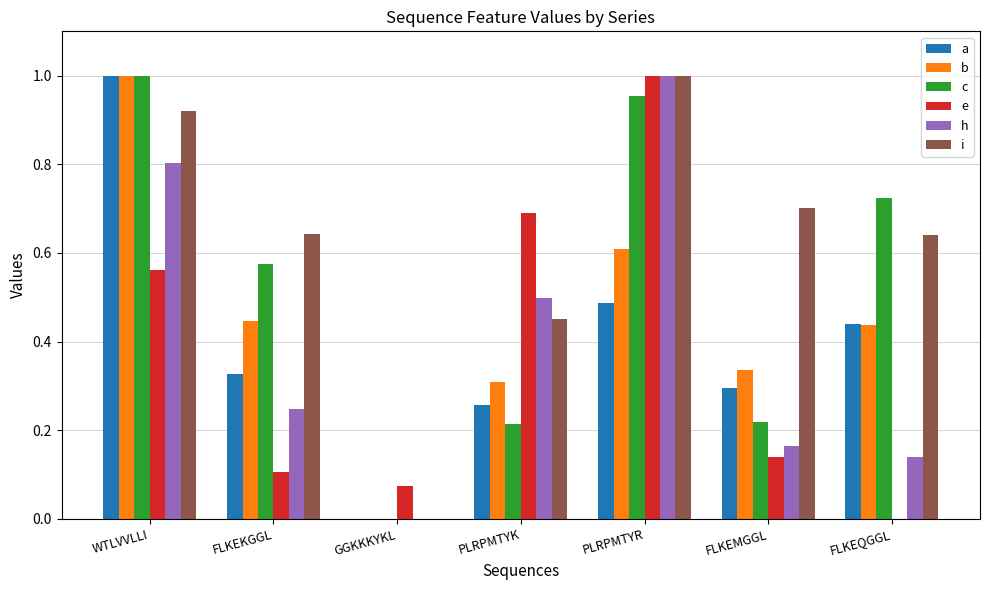

Which category has the highest value in the i series?

PLRPMTYR